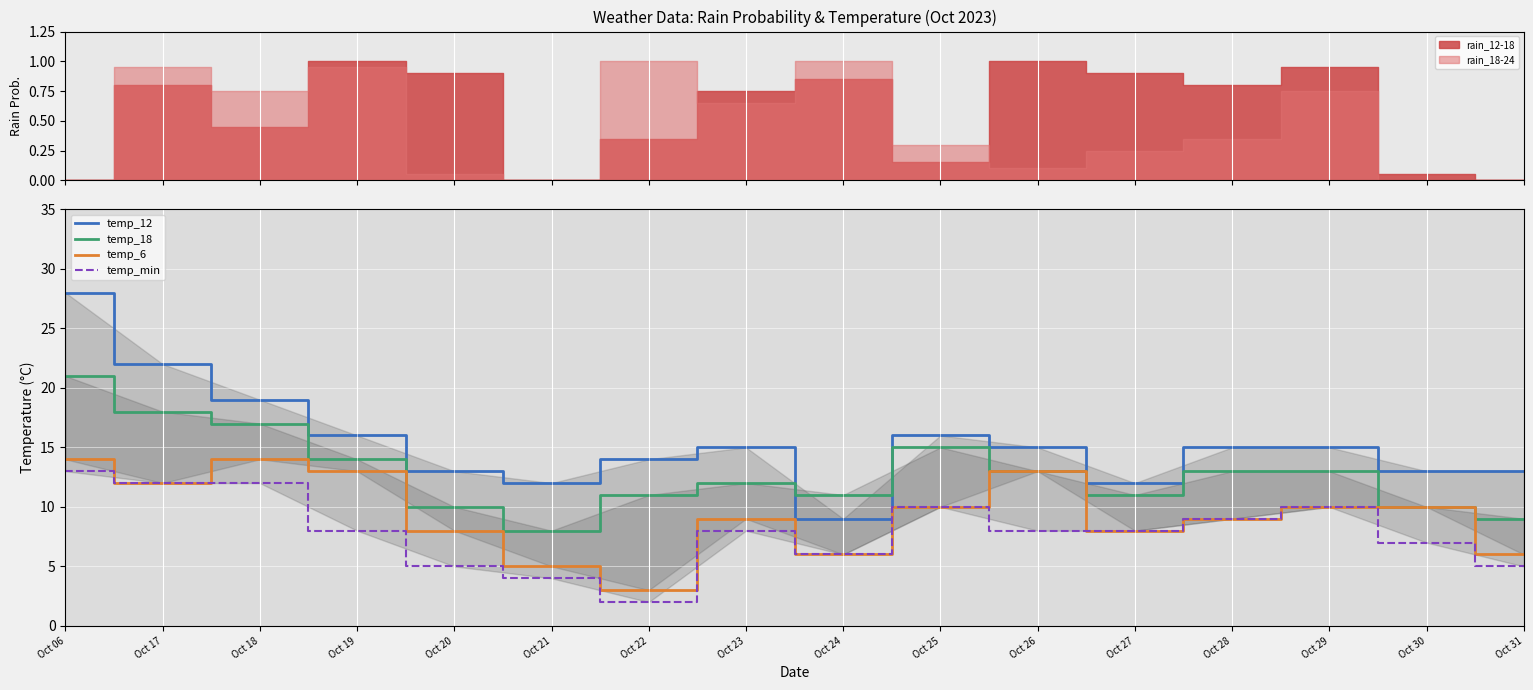

What is the total value across all series at Oct 27?

39